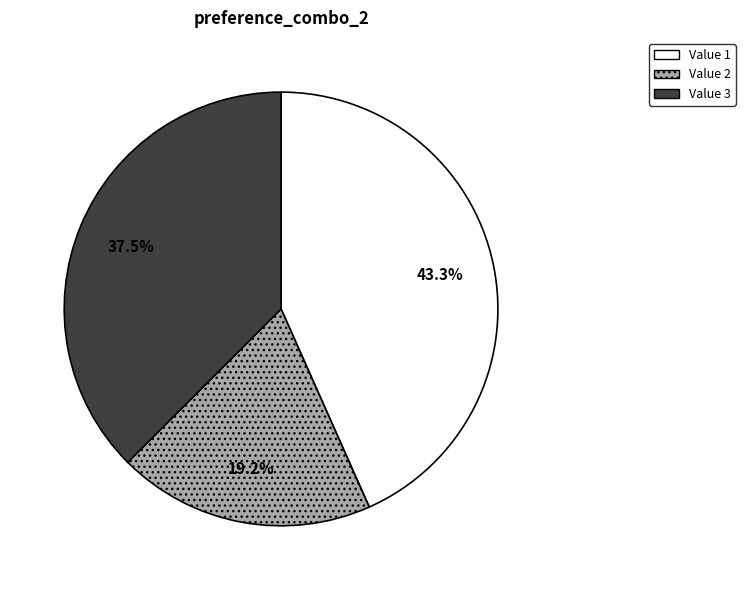

Count the number of slices in the pie.

3